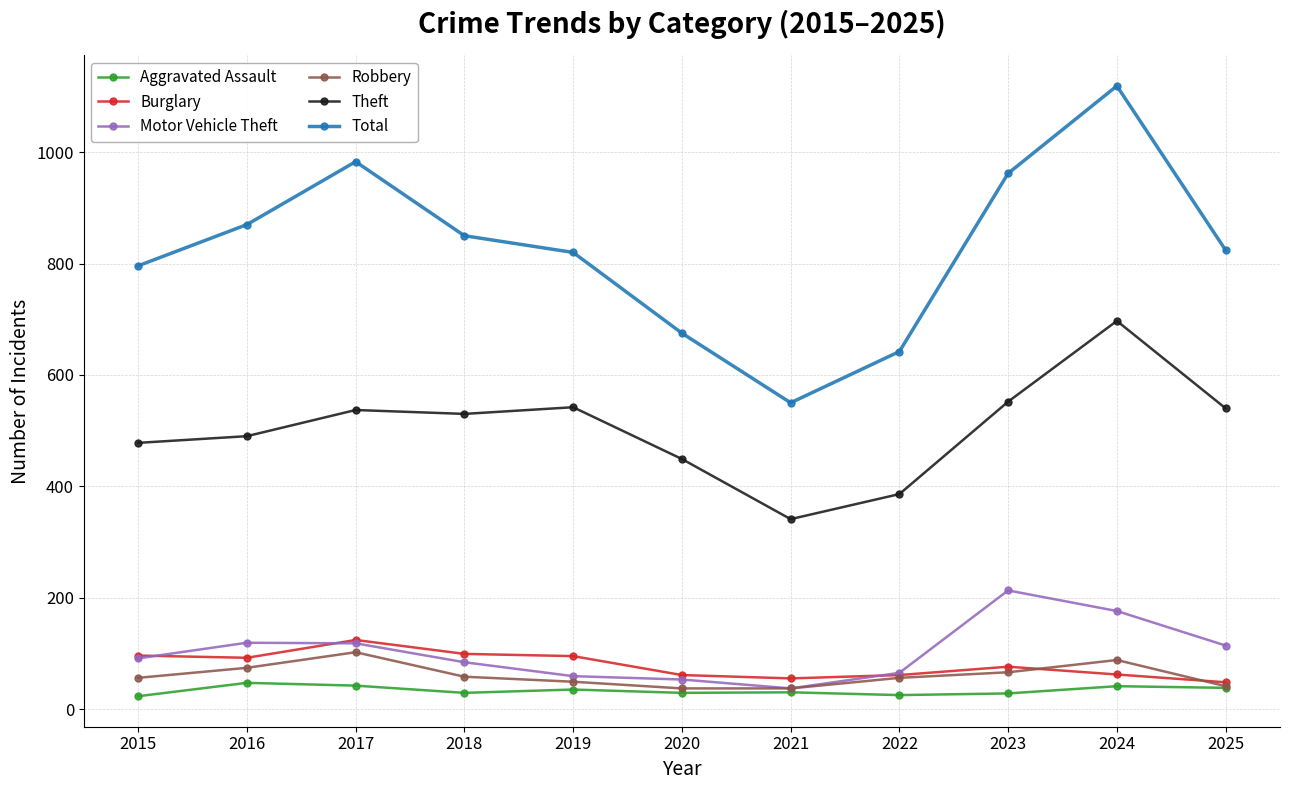

What is the greatest value displayed?

1119